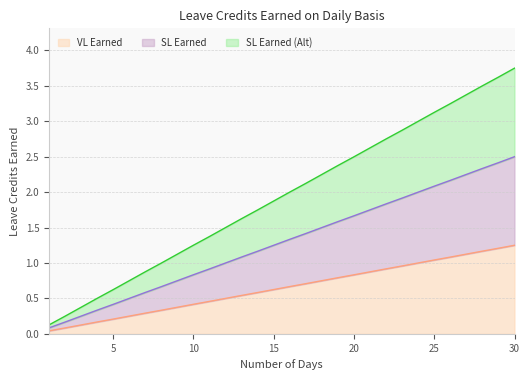

List the labels in order of SL Earned value, largest first.

30, 29, 28, 27, 26, 25, 24, 23, 22, 21, 20, 19, 18, 17, 16, 15, 14, 13, 12, 11, 10, 9, 8, 7, 6, 5, 4, 3, 2, 1